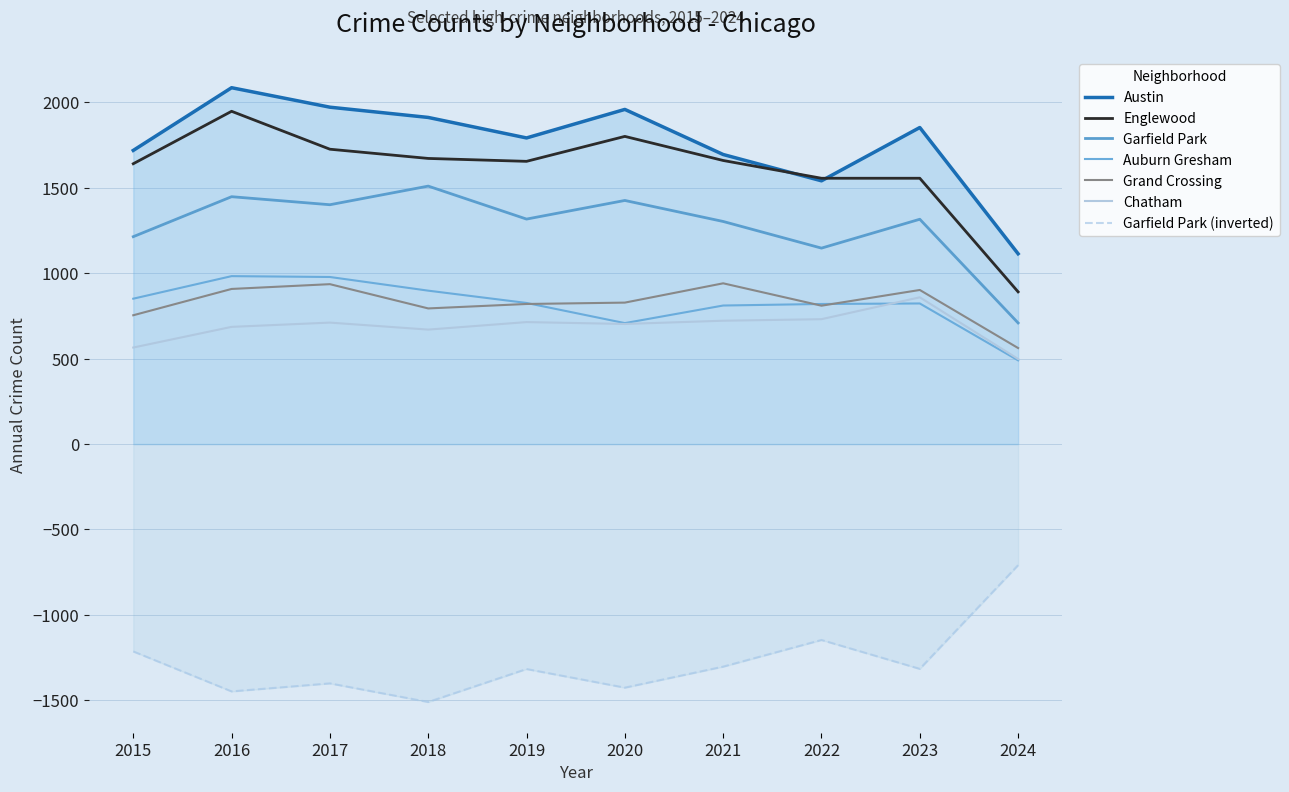

What is the minimum value shown in the chart?

-1510